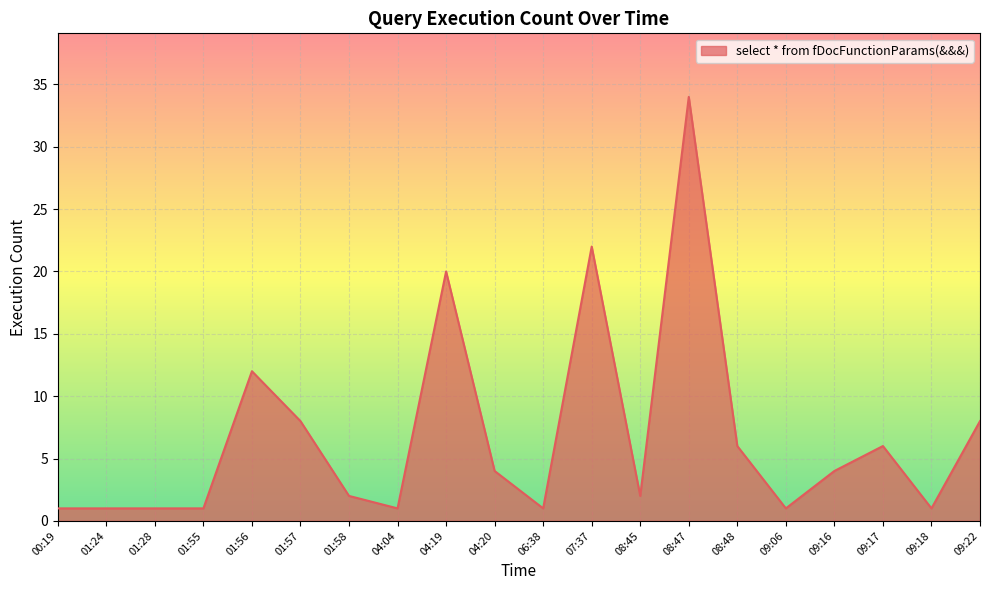

How many lines are shown in the chart?

1